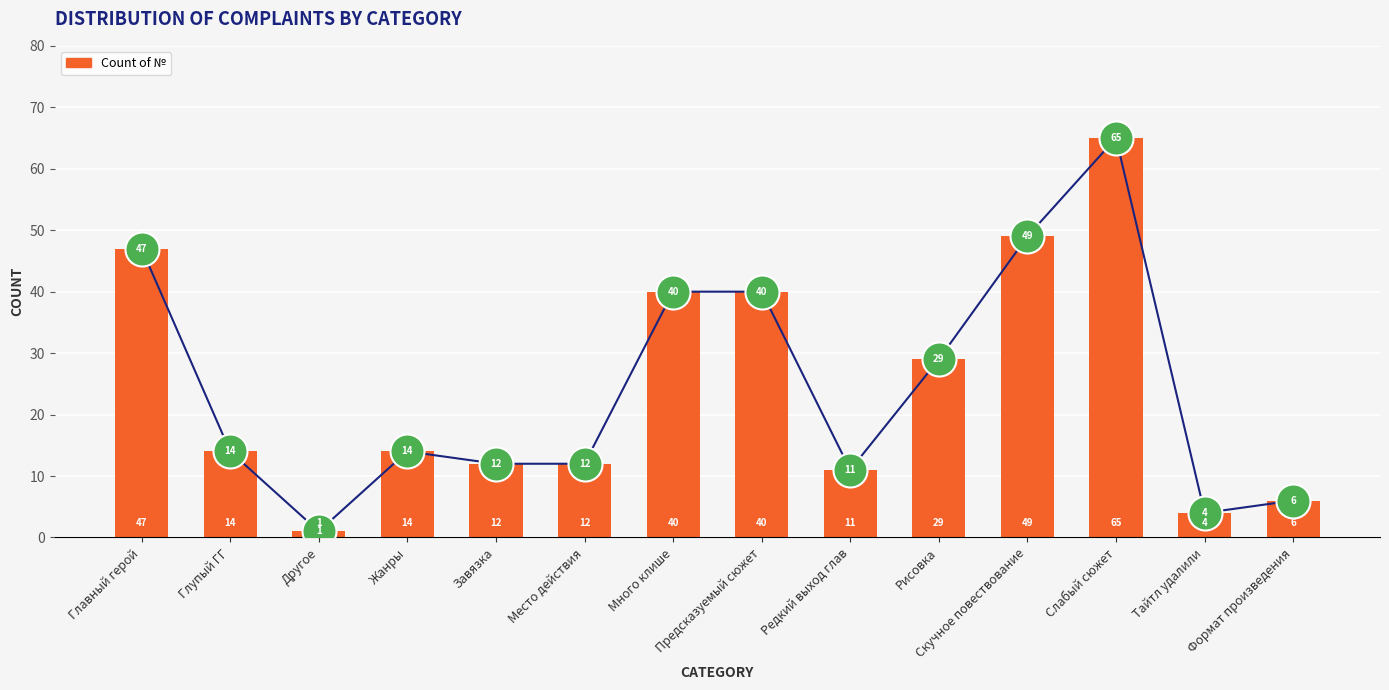

What is the change in value from Место действия to Формат произведения?

-6